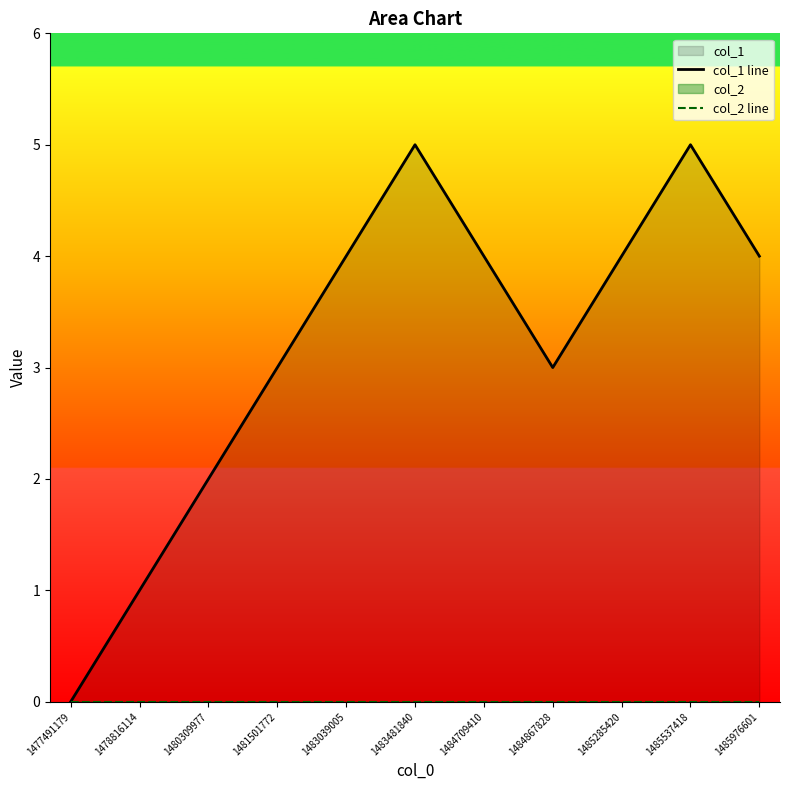

The value of col_1 line at 1484709410 is 4. True or false?

True